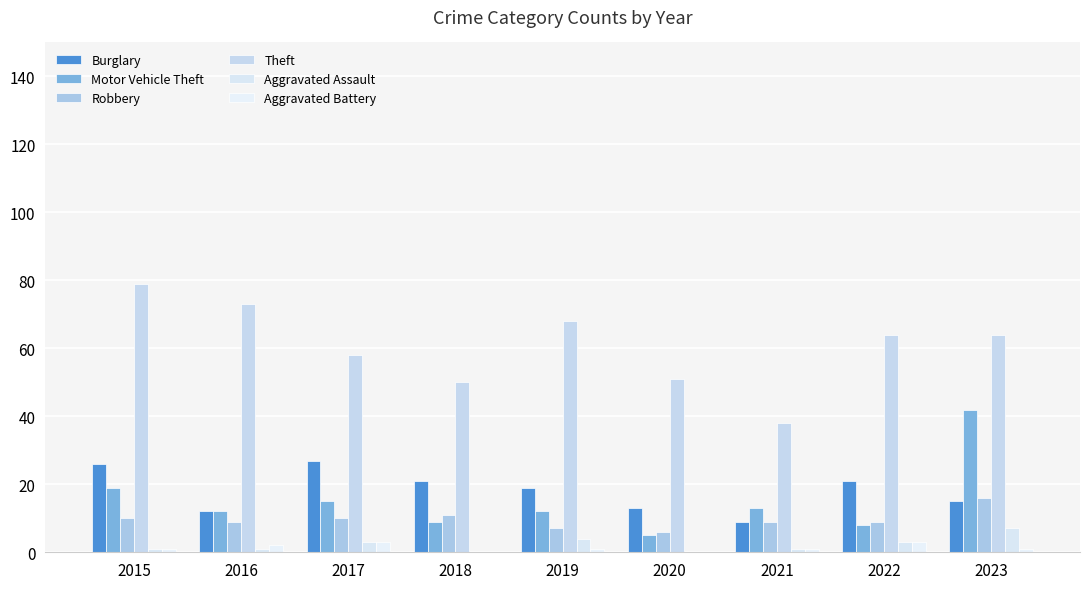

Where is Motor Vehicle Theft nearest to the value 23?

2015